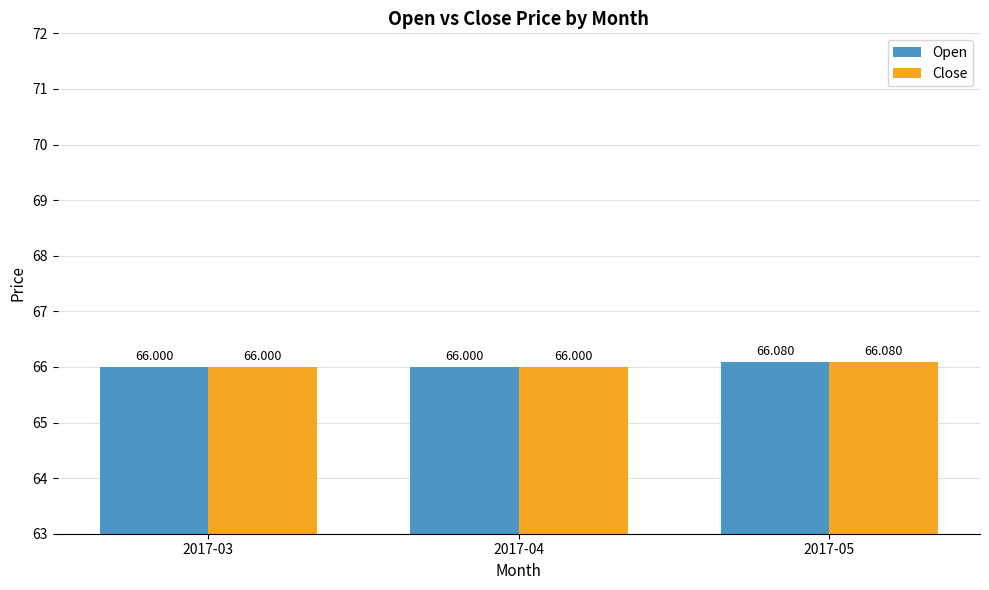

At which category does the chart reach its minimum across all series?

2017-03